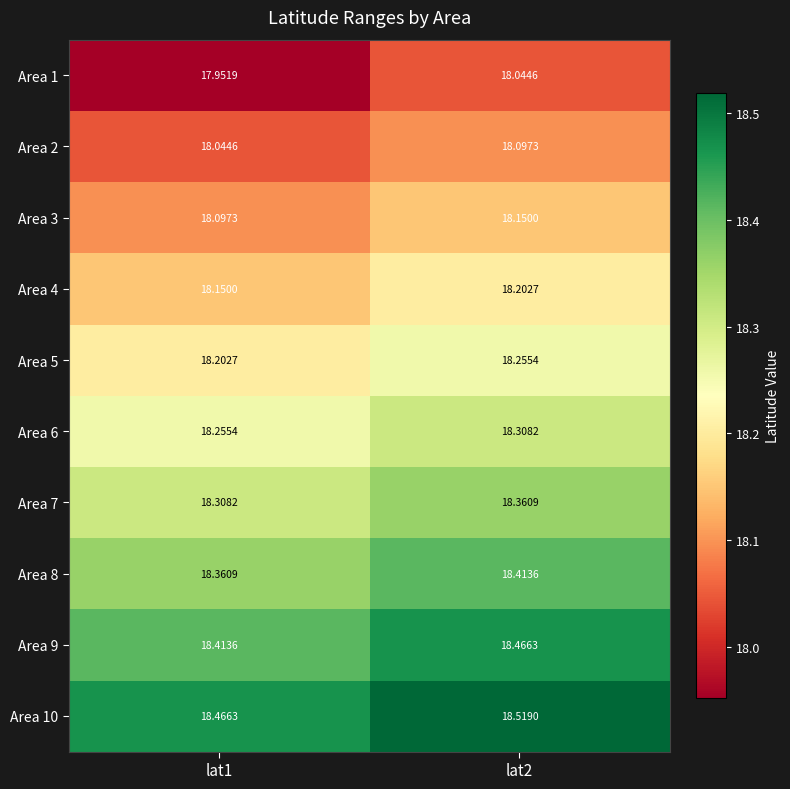

Rank the series at lat2 from highest to lowest value.

Area 10, Area 9, Area 8, Area 7, Area 6, Area 5, Area 4, Area 3, Area 2, Area 1